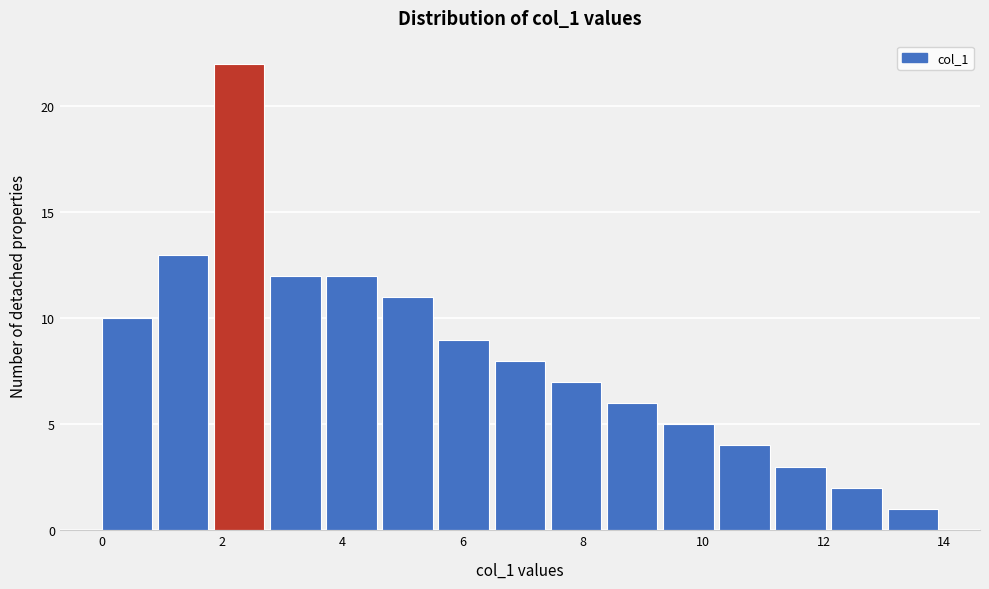

Which range on the x-axis has the tallest bar?

1.8 to 2.8